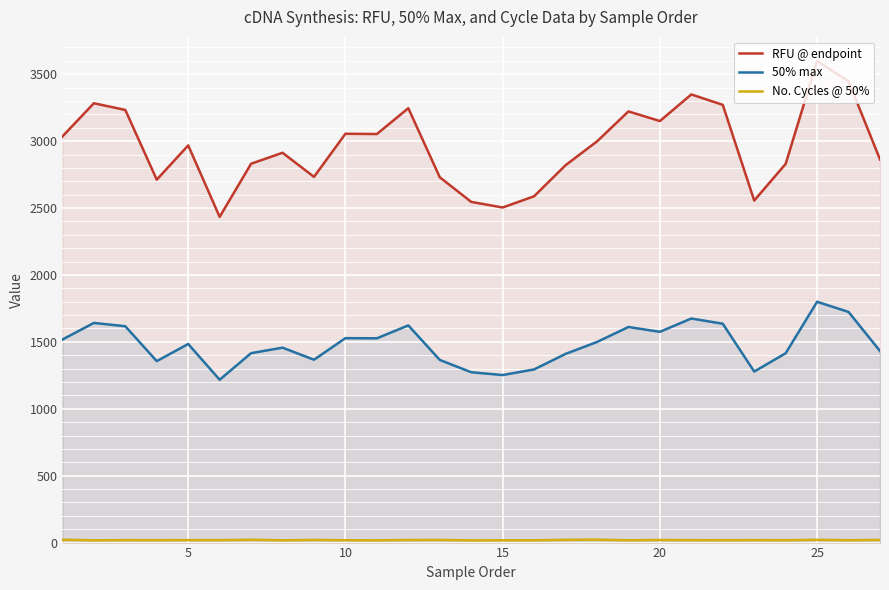

Which series has the largest range (max minus min)?

RFU @ endpoint